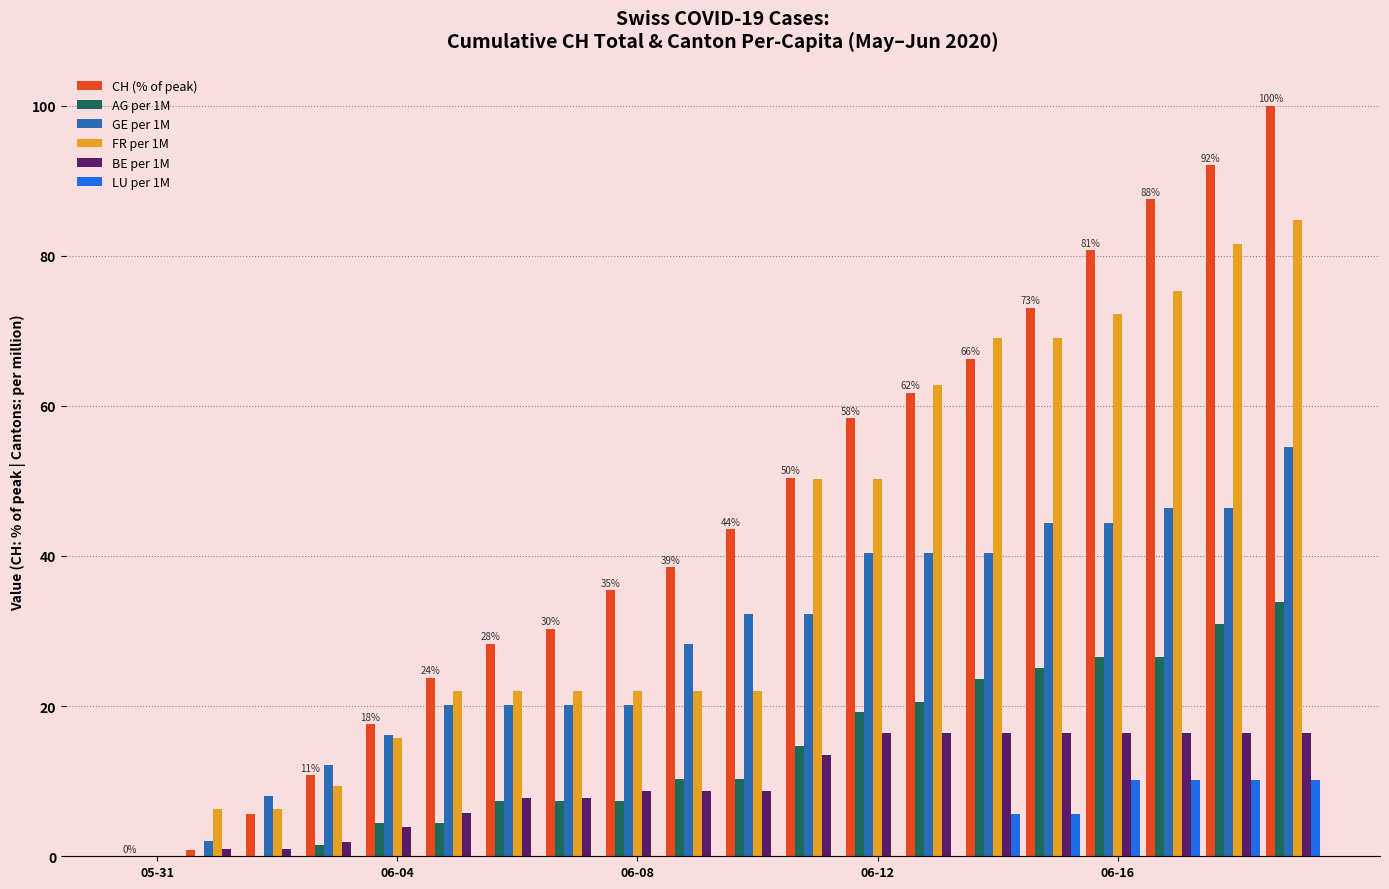

Which series has the largest total across all categories?

CH (% of peak)